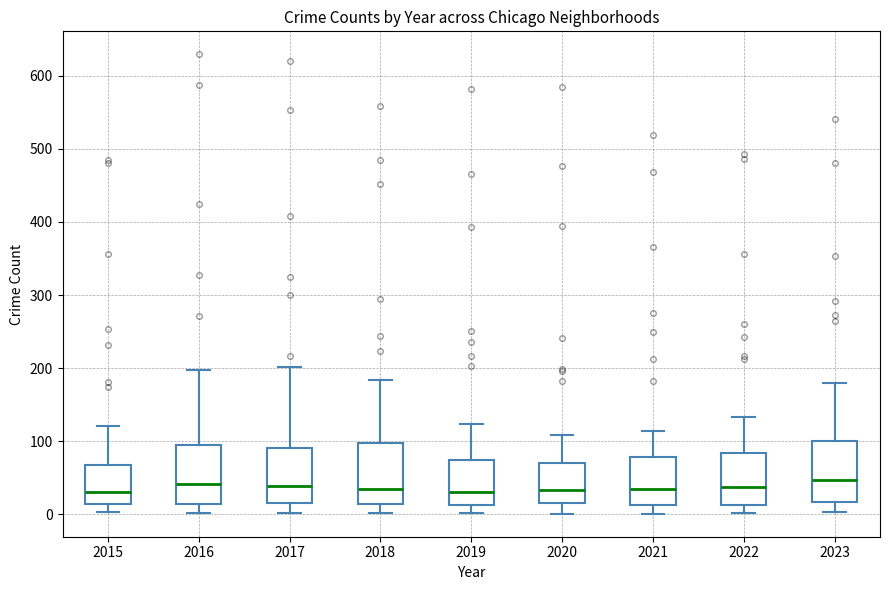

Where does the upper whisker of the box at x = 2015 end on the y-axis? The values are not printed on the chart, so give them approximately, as read against the axis.

120